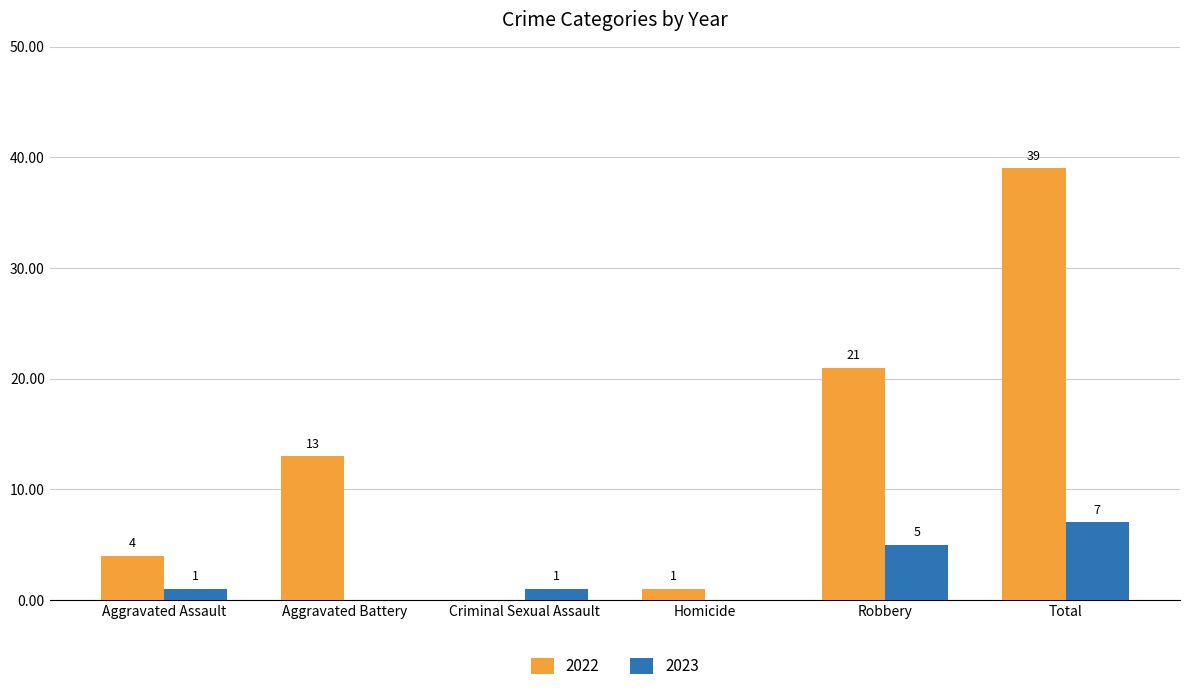

At which category is the sum across all series the highest?

Total